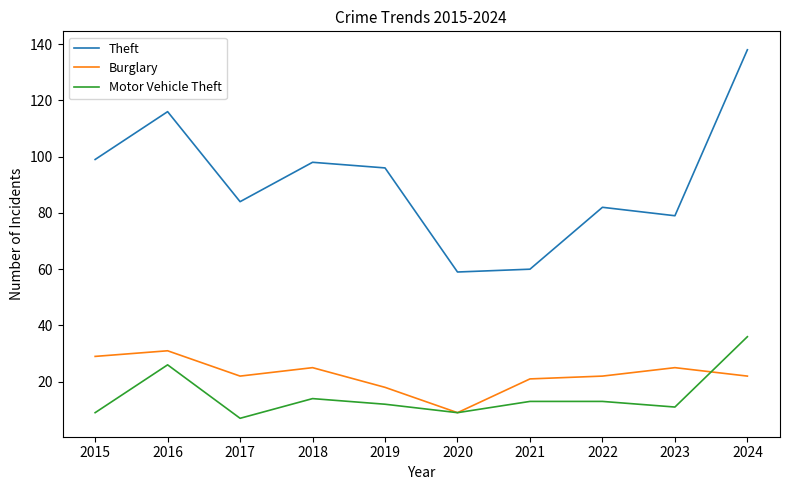

At 2015, list the series in order from smallest to largest.

Motor Vehicle Theft, Burglary, Theft